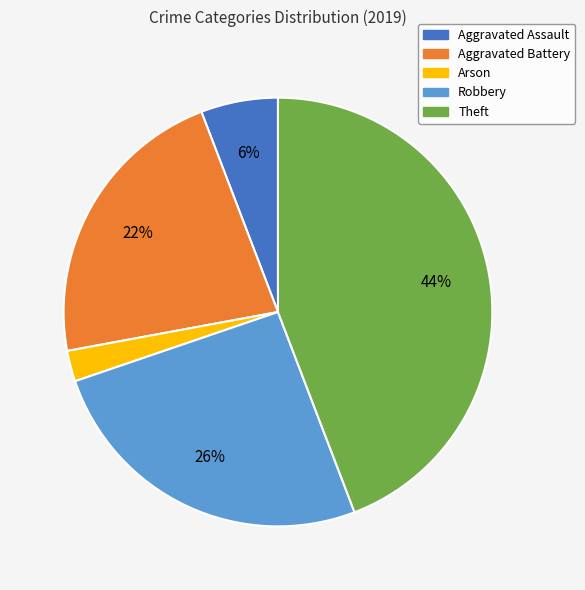

Between Arson and Aggravated Battery, which is larger?

Aggravated Battery